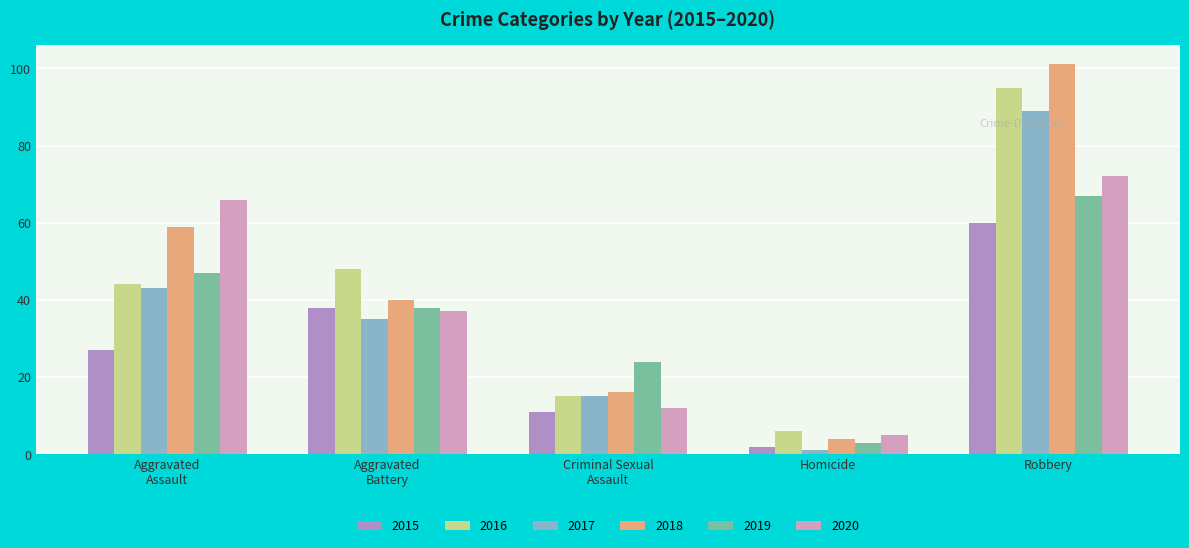

What is the spread (max minus min) of values at Robbery?

41